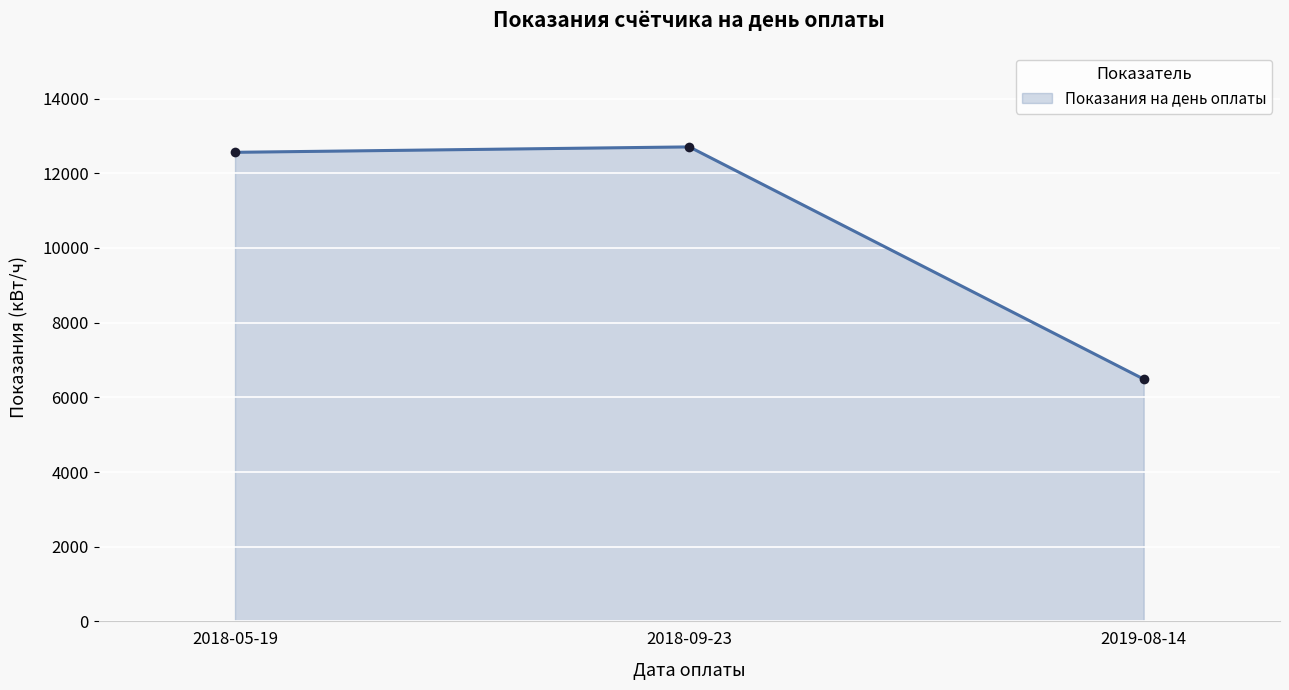

What is the sum of all values?

31755